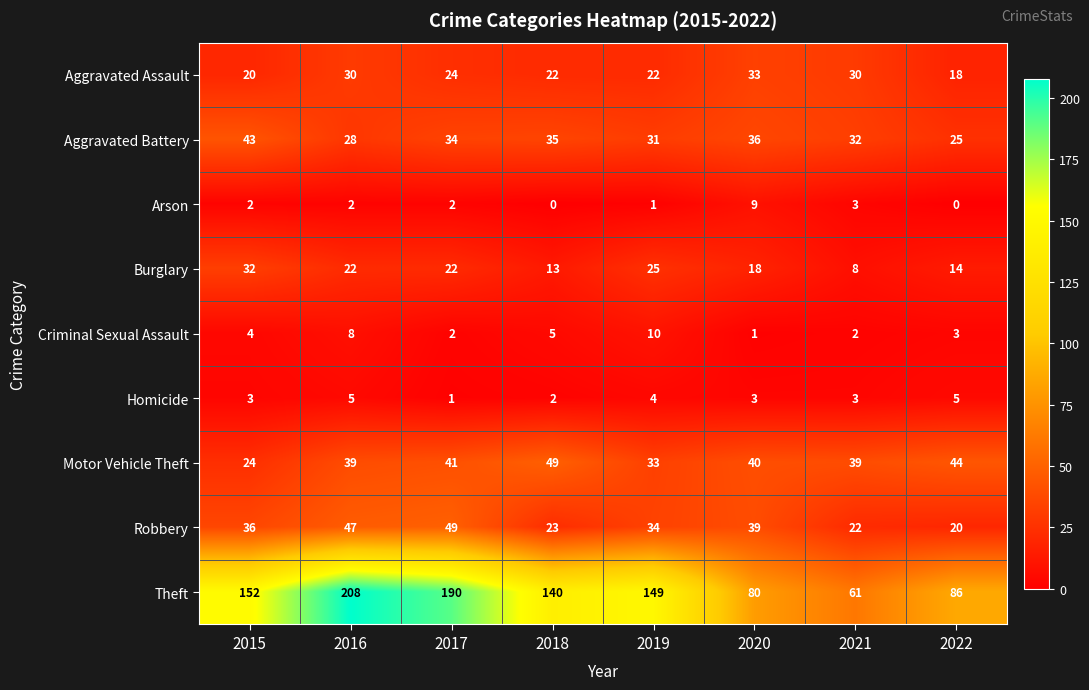

At how many categories does at least one series exceed 187?

2